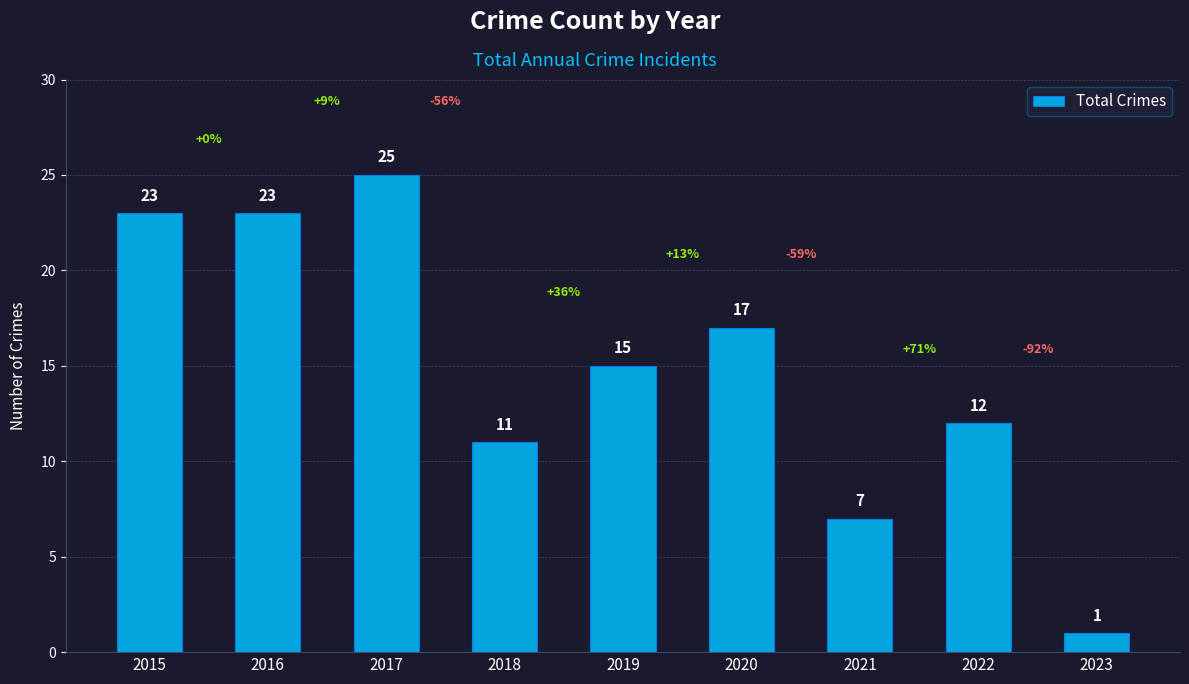

Where is the data nearest to the value 13?

2022